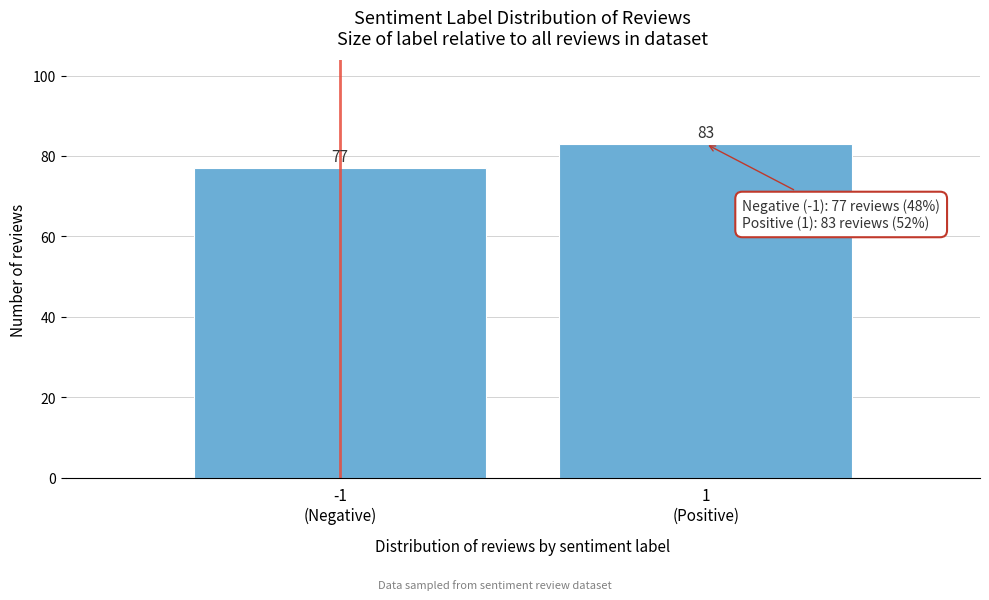

Reading left to right, transcribe all the data shown in this chart.

77	83